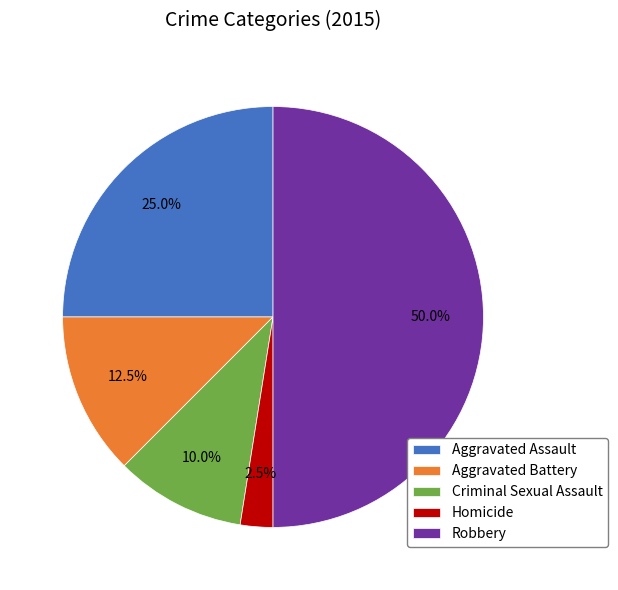

What percentage is NOT represented by Criminal Sexual Assault?

90.0%